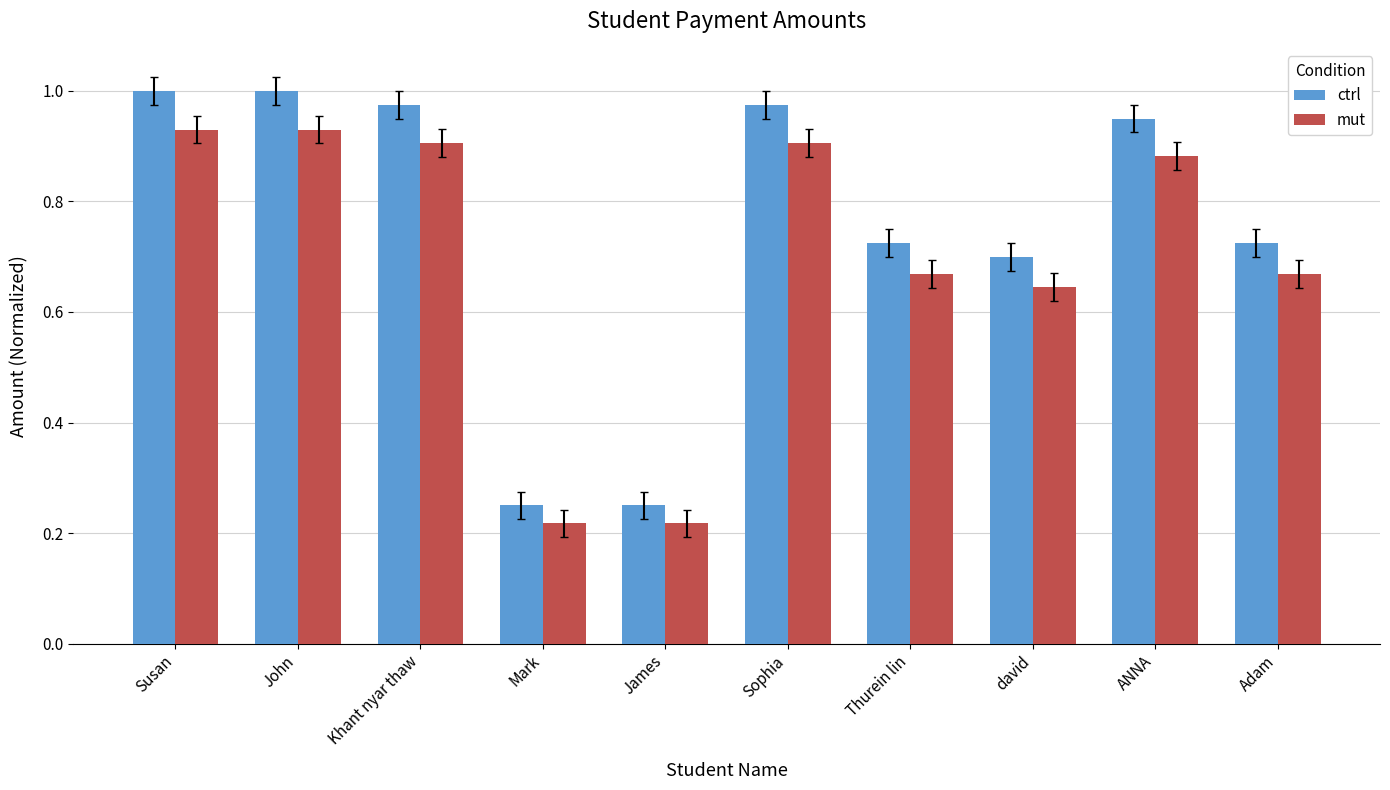

Rank the series by their maximum value, from lowest to highest.

mut, ctrl